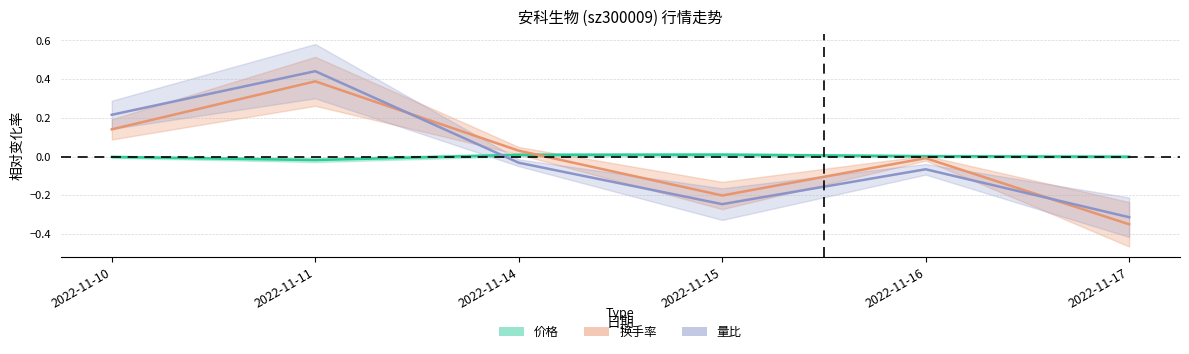

The 量比 series shows -0.5 at 2022-11-17. True or false?

False